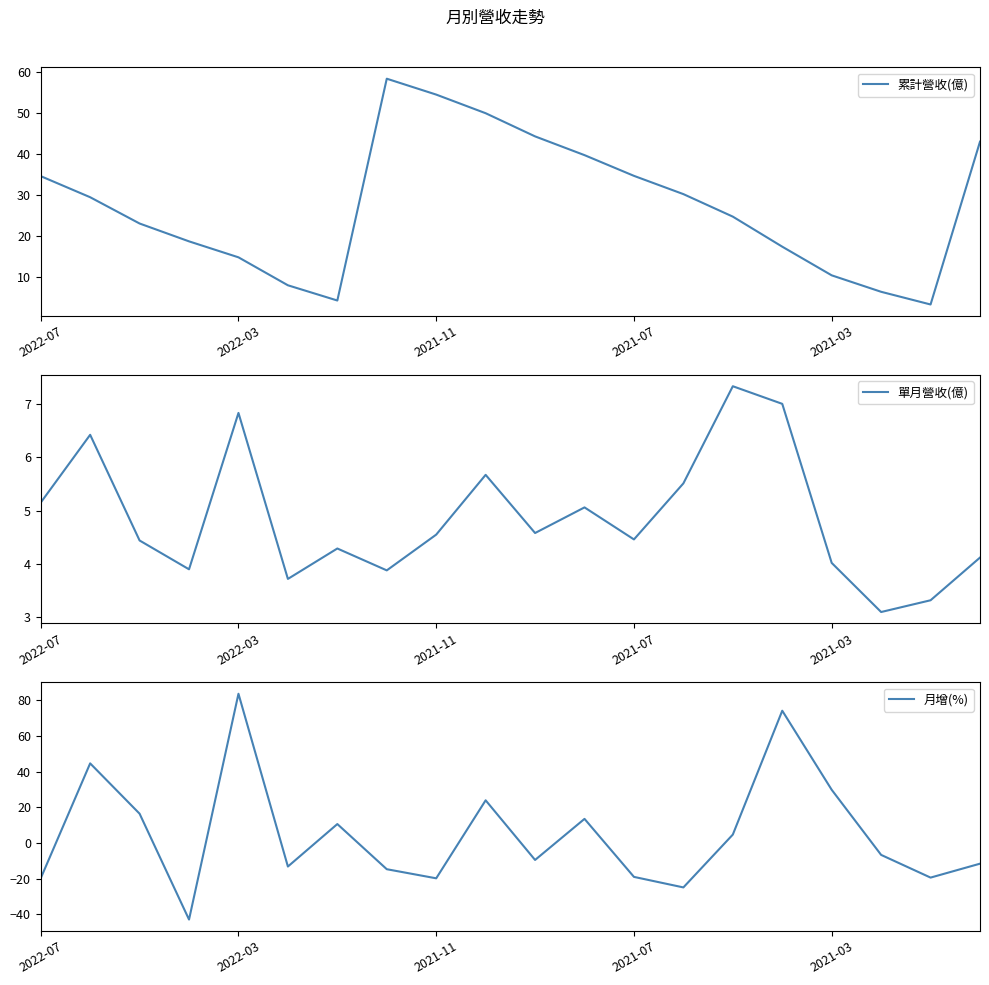

What are all the series names shown in the legend?

累計營收(億), 單月營收(億), 月增(%)